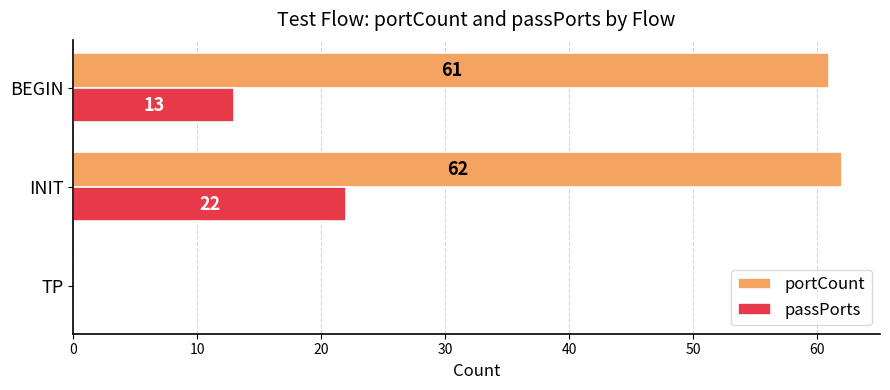

Which series changed the most between INIT and BEGIN?

passPorts